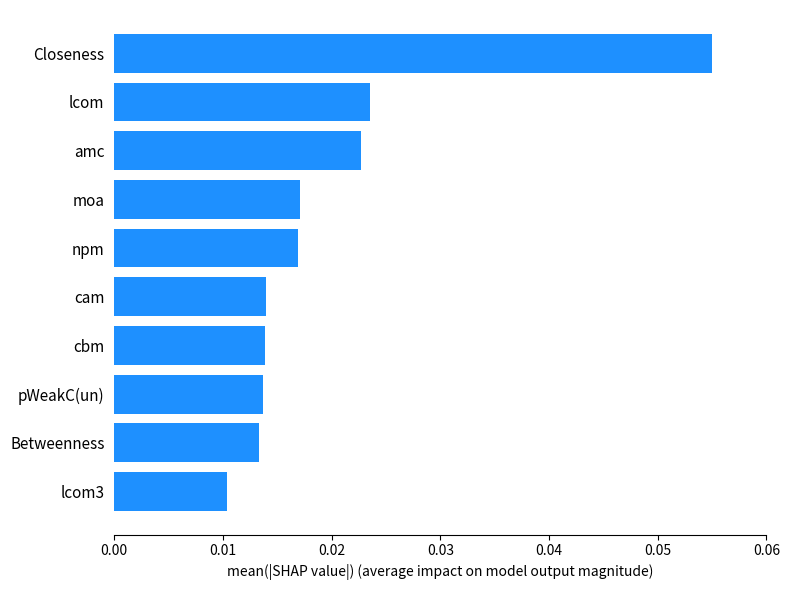

Does the chart contain stacked bars?

No